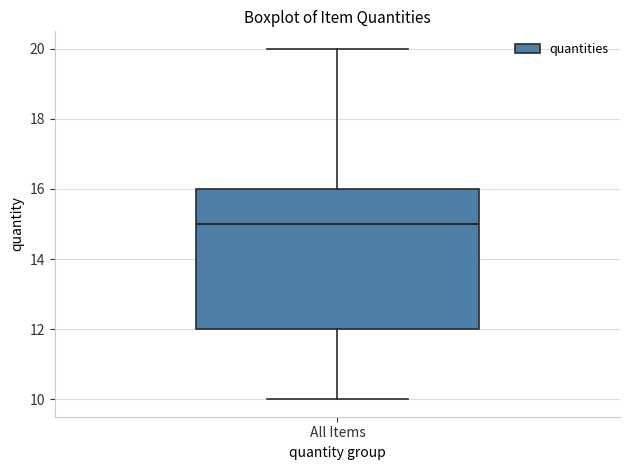

Read this box plot against the y-axis: the position of the median line, the range covered by the box, and the ends of both whiskers. The values are not printed on the chart, so give them approximately, as read against the axis.

median 15, box 12 to 16, whiskers 10 to 20